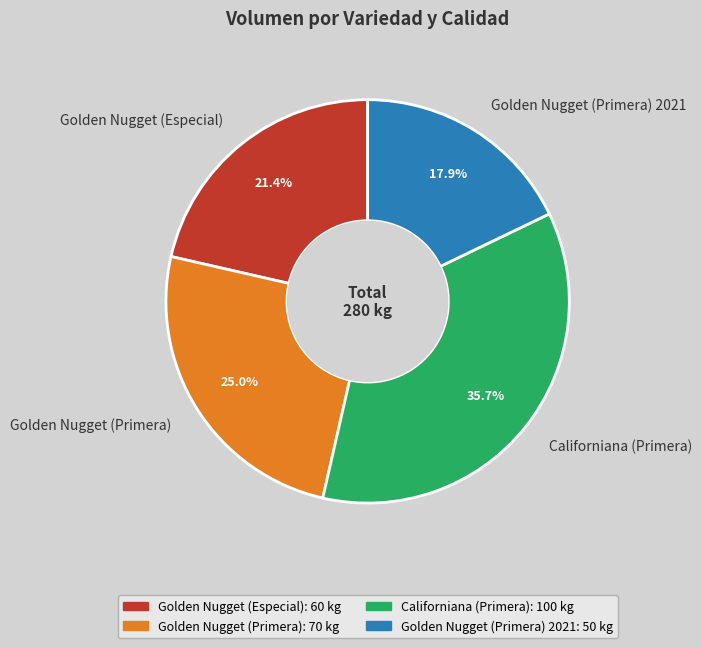

To the nearest percent, what is the average slice percentage?

25%